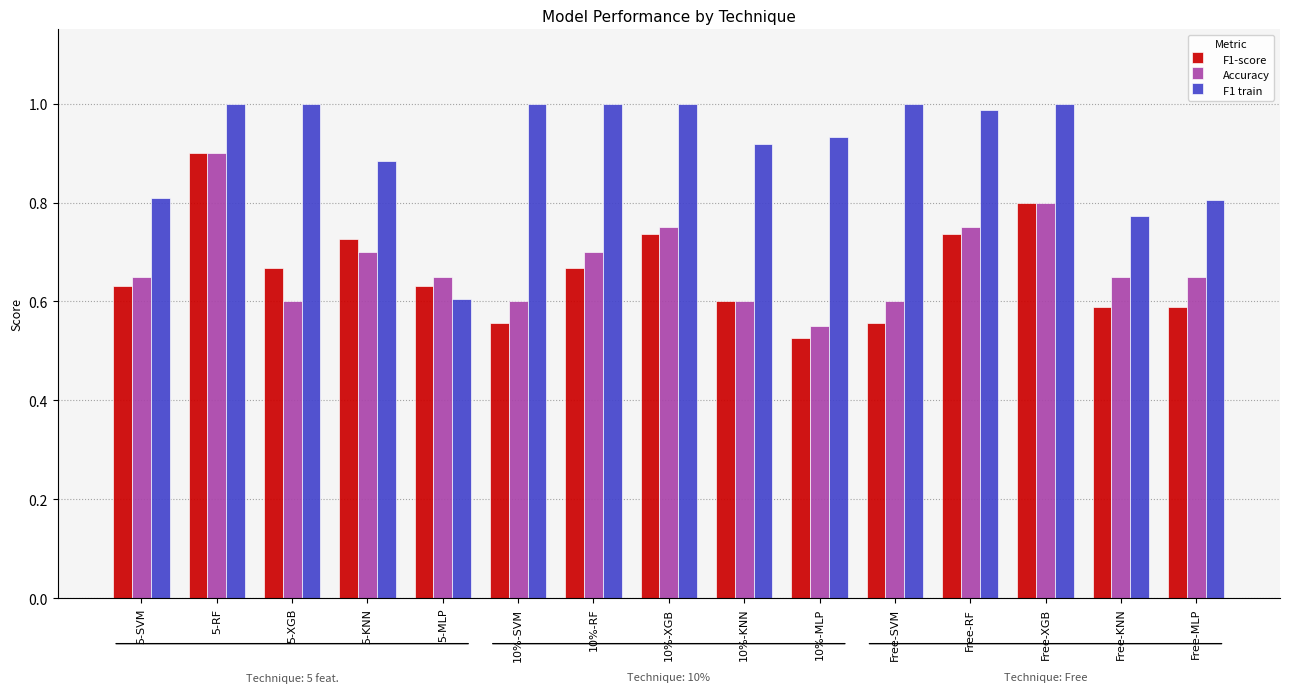

What are all the series names shown in the legend?

F1-score, Accuracy, F1 train